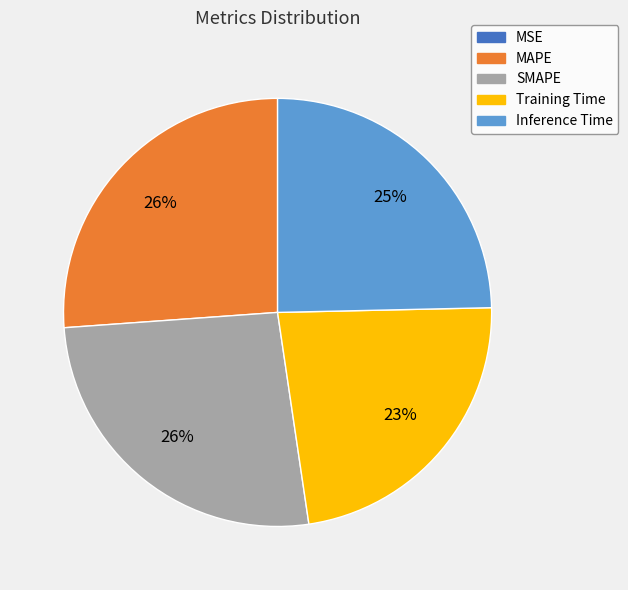

To the nearest percent, what is the combined percentage of SMAPE and Training Time?

49%